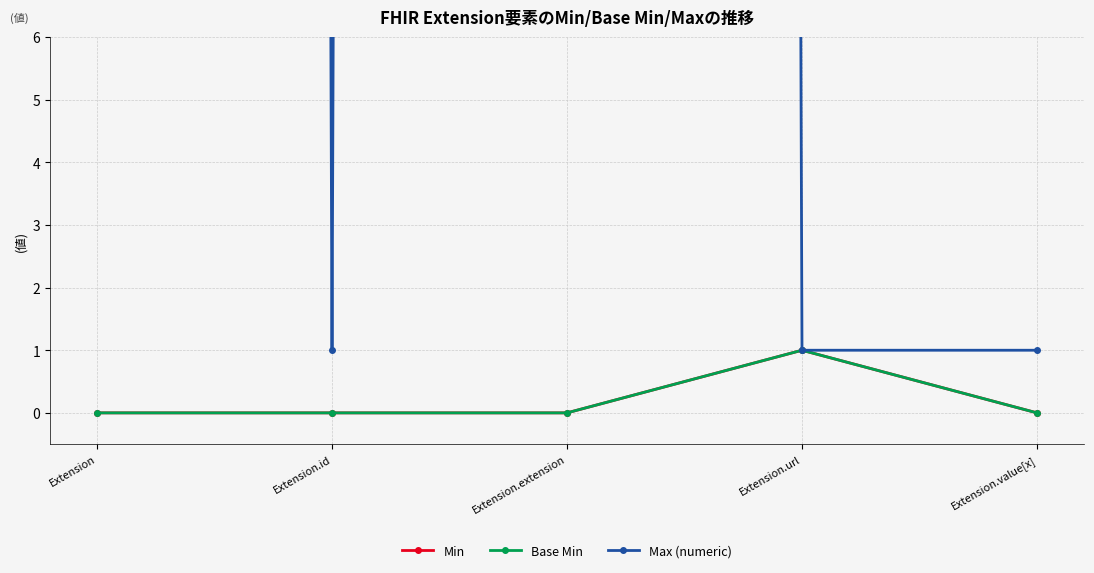

How many values in the Min series exceed 0?

1